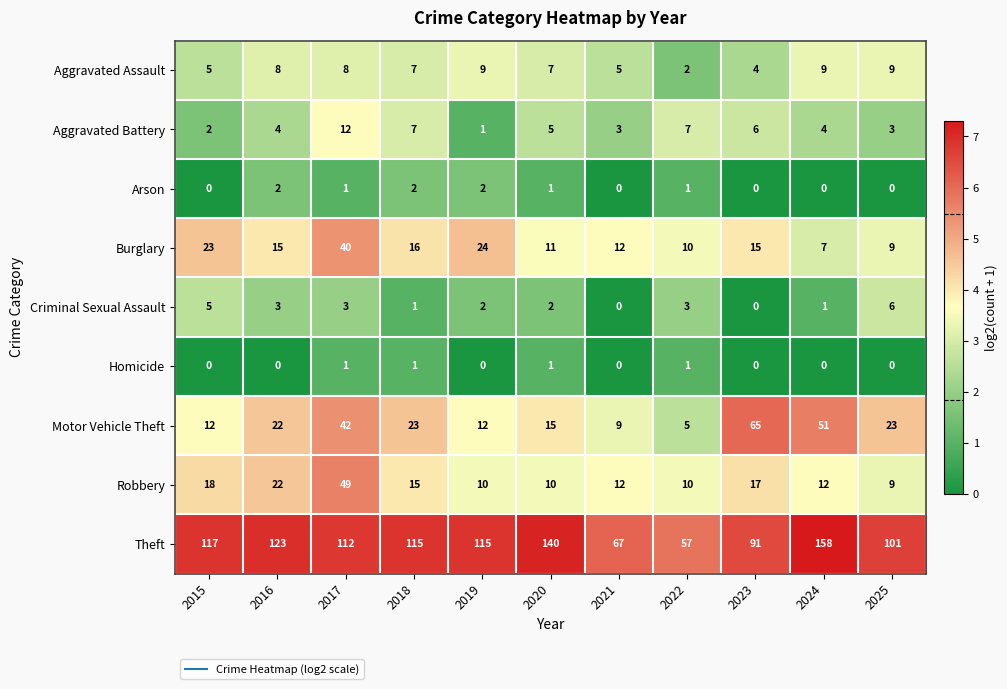

What is the total value across all series at 2018?

187